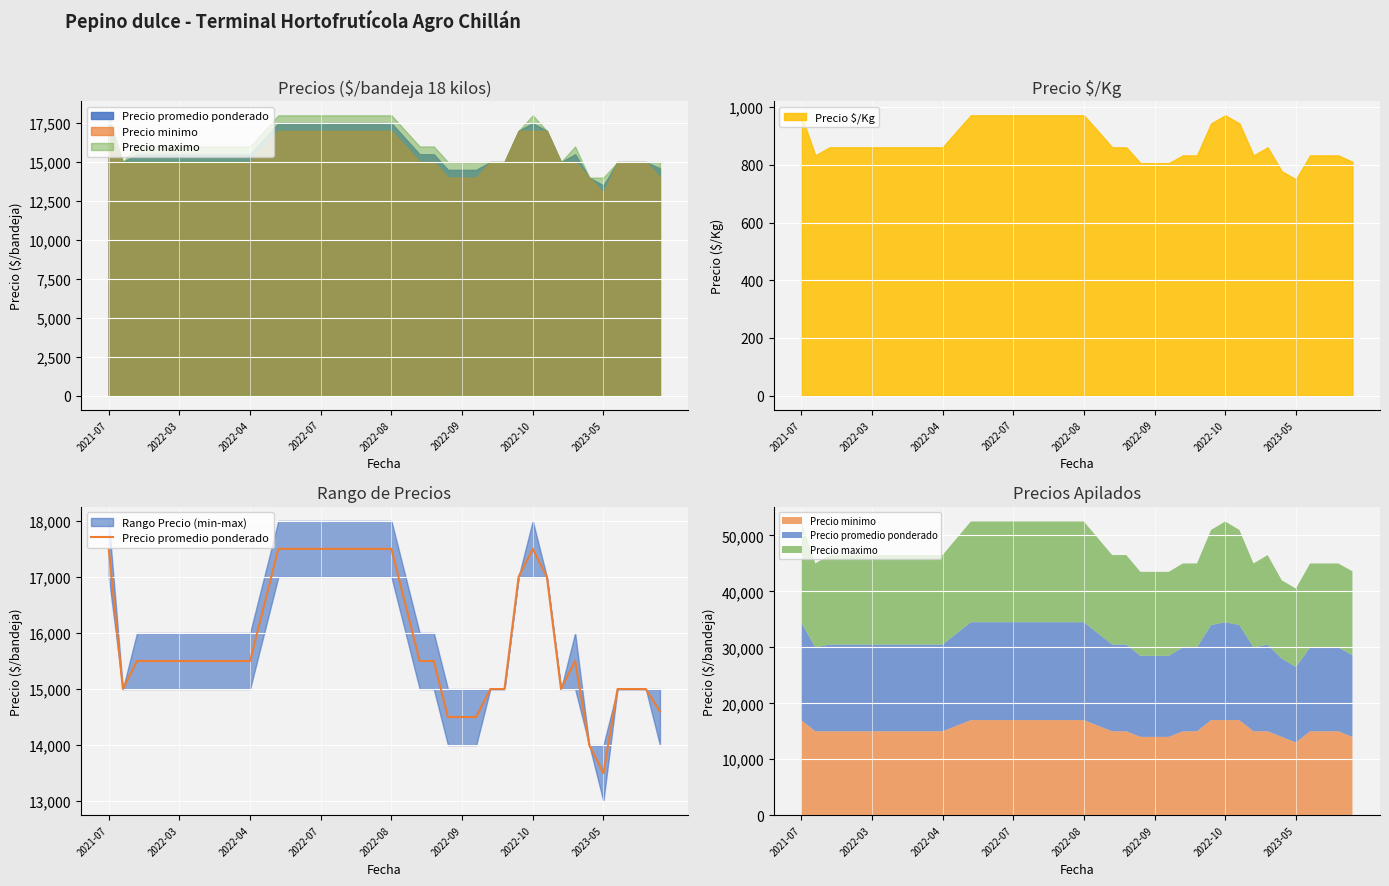

The chart shows a value of 15000 at 37. True or false?

True